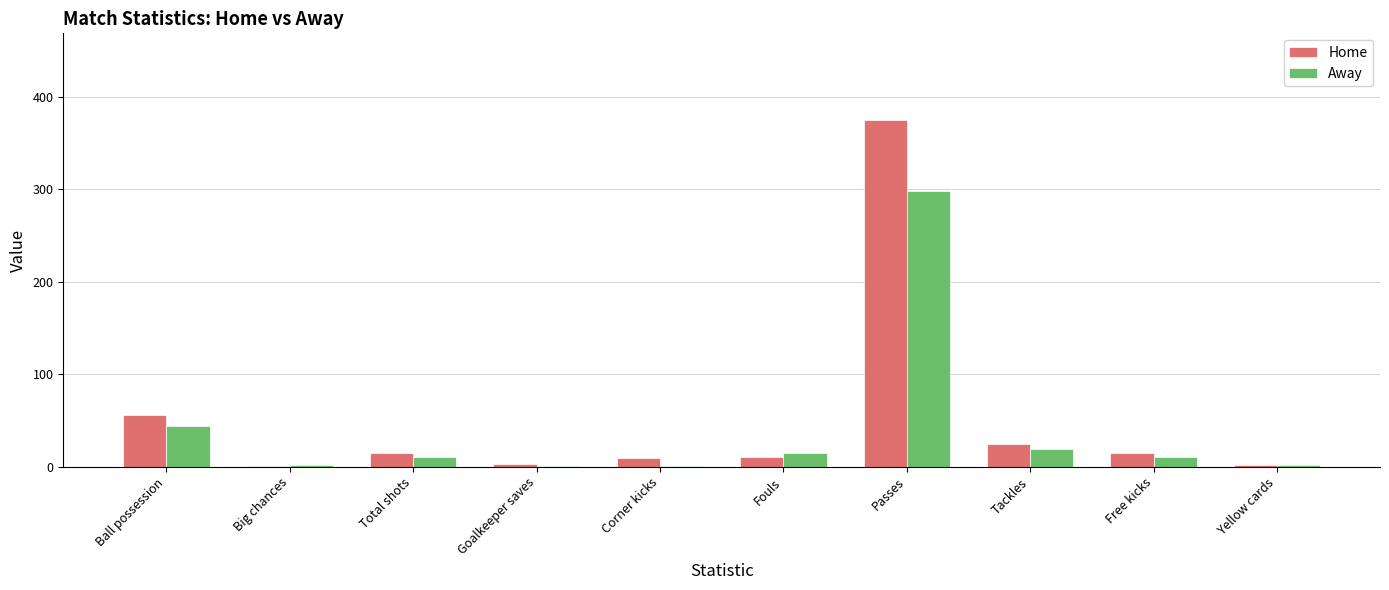

What is the maximum value for Away?

298